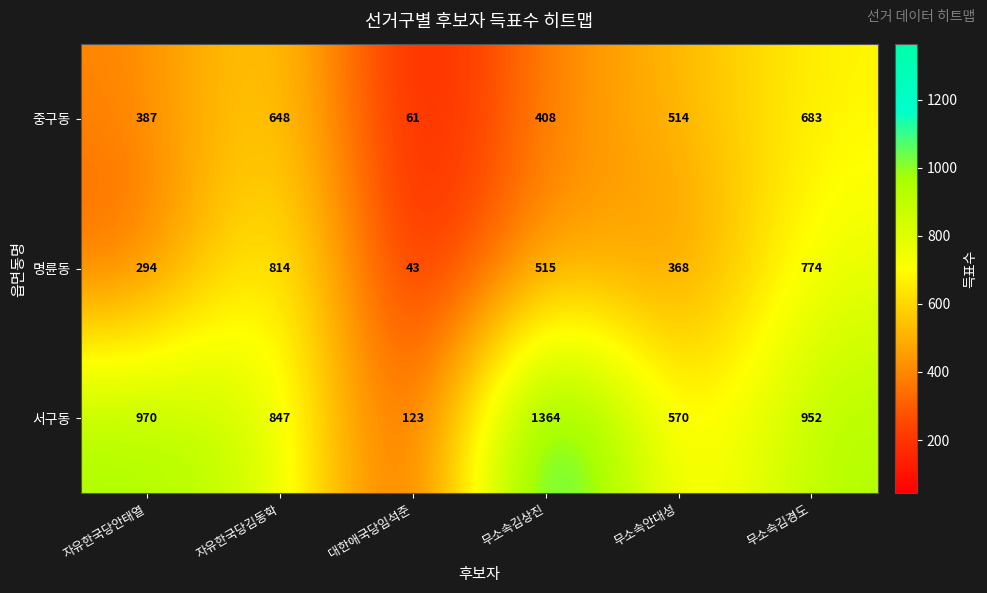

What is the sum of the 명륜동 values at 무소속김경도 and 대한애국당임석준?

817